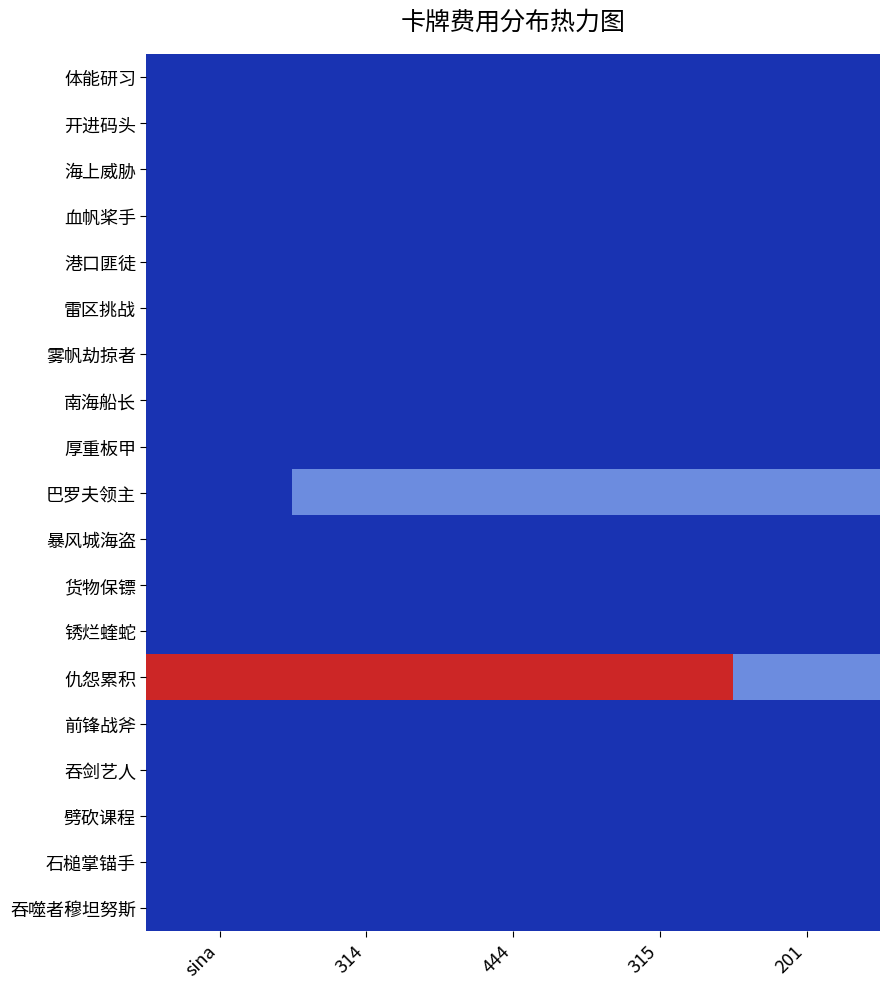

What is the difference between the highest and lowest values at 314?

2